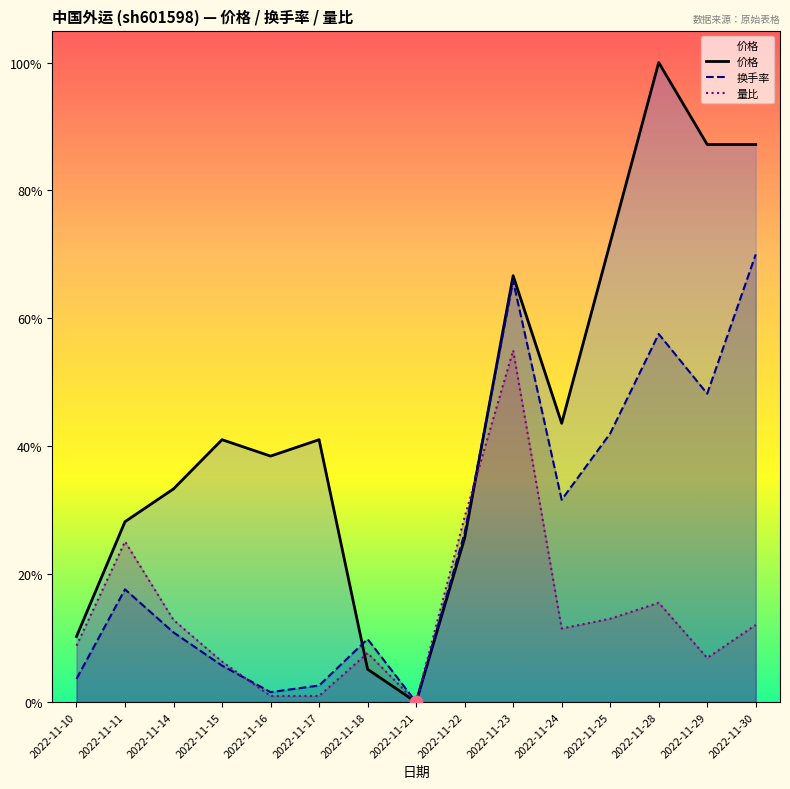

Which series contains the lowest Y value?

价格